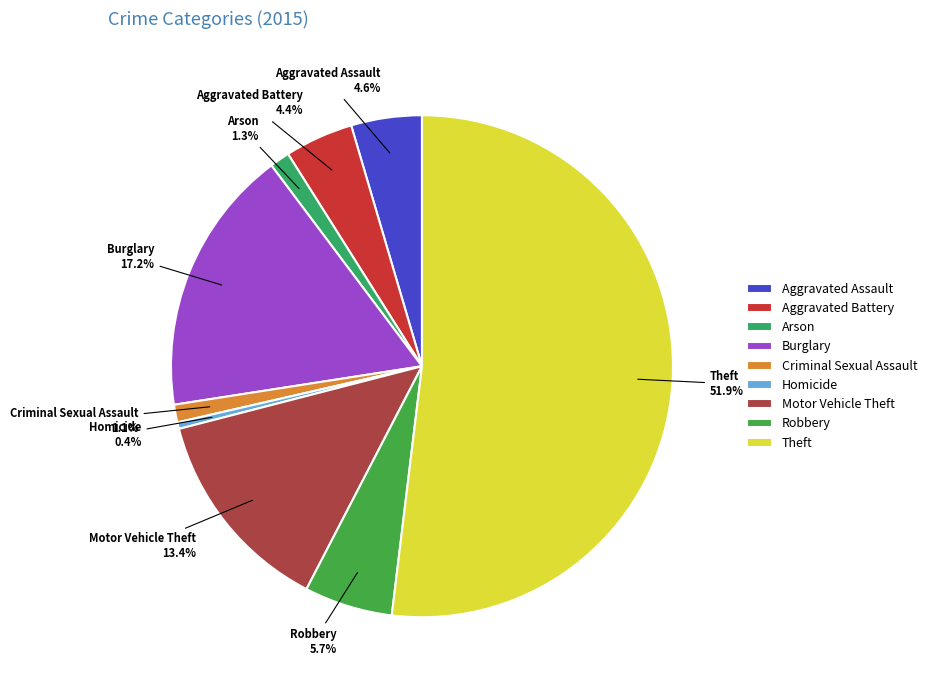

How many segments does this pie chart have?

9